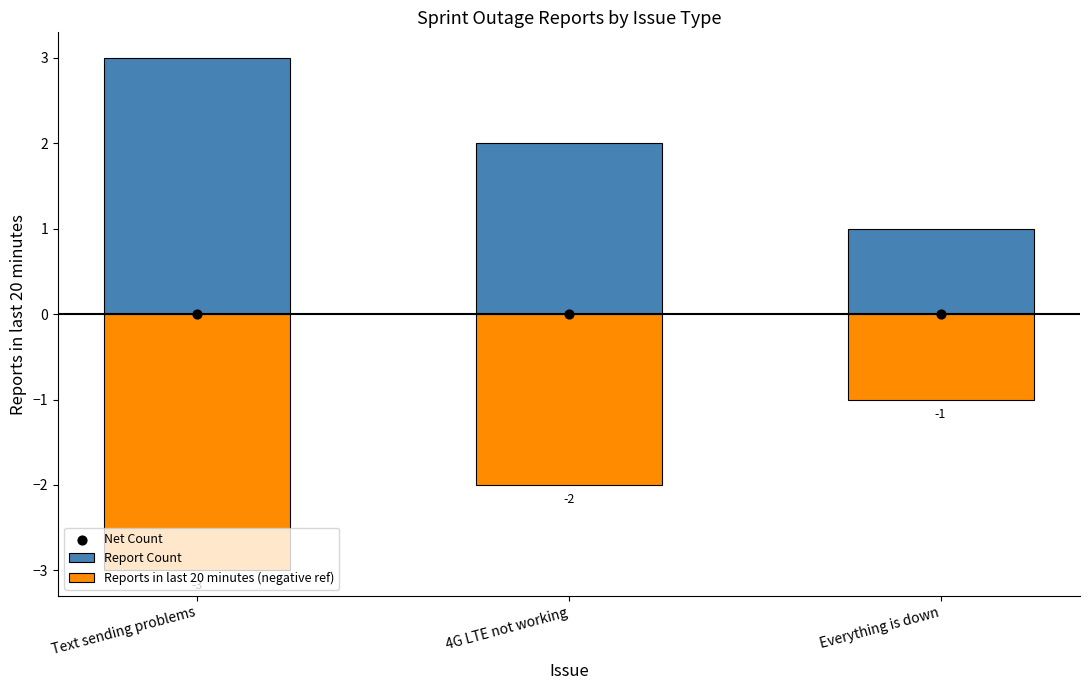

Is the value of Reports in last 20 minutes (negative ref) at Everything is down greater than the value of Report Count at Everything is down?

No